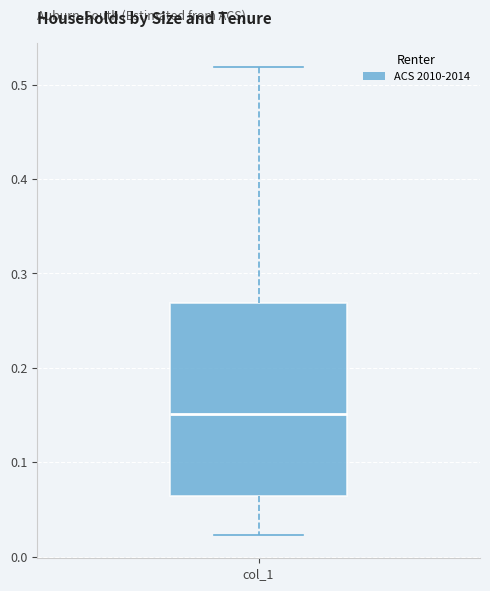

Read this box plot against the y-axis: the position of the median line, the range covered by the box, and the ends of both whiskers. The values are not printed on the chart, so give them approximately, as read against the axis.

median 0.15, box 0.06 to 0.27, whiskers 0.02 to 0.52